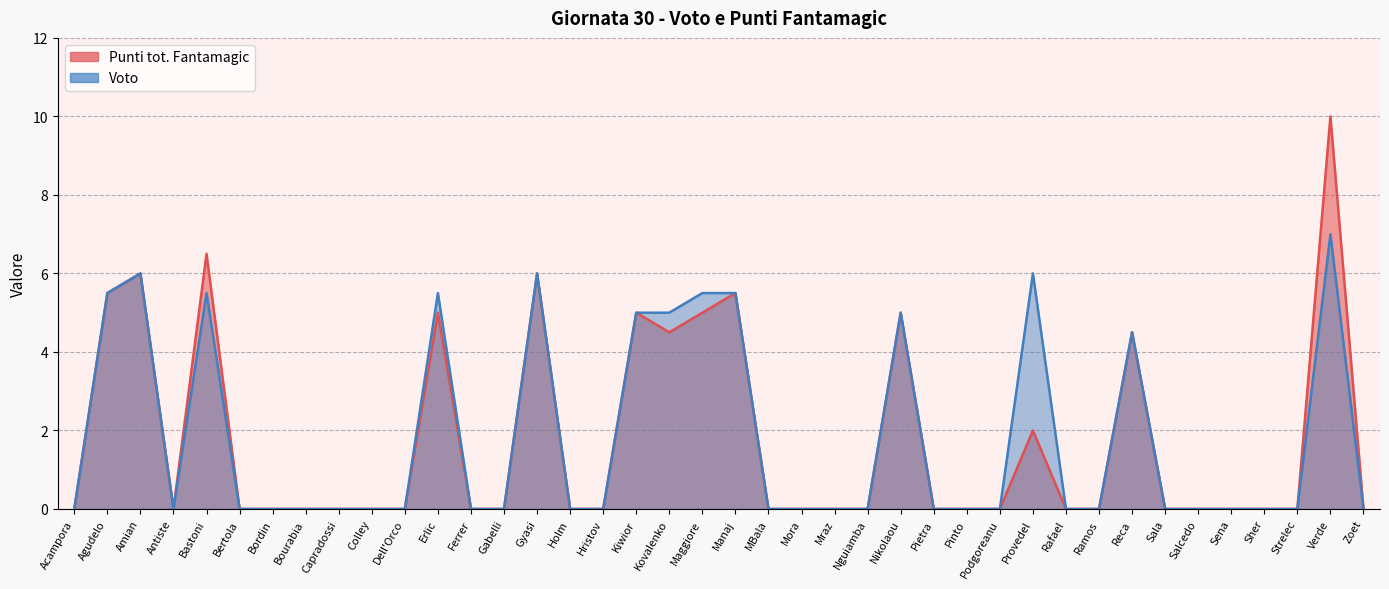

At which category does the chart reach its minimum across all series?

Acampora